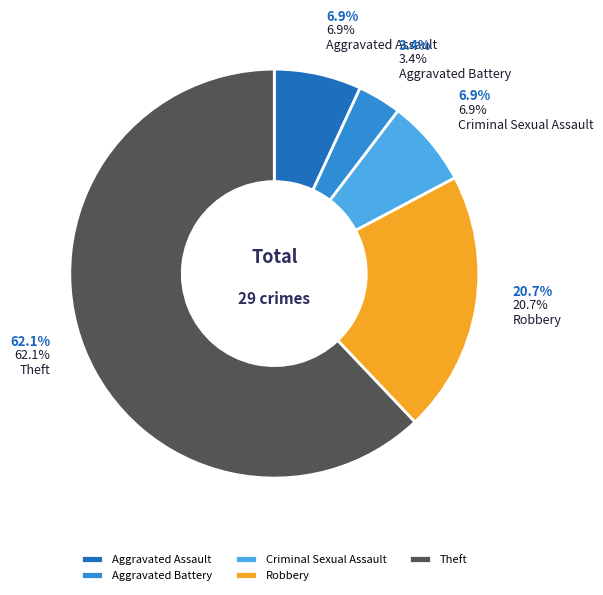

What is the change in value from Aggravated Battery to Criminal Sexual Assault?

+1